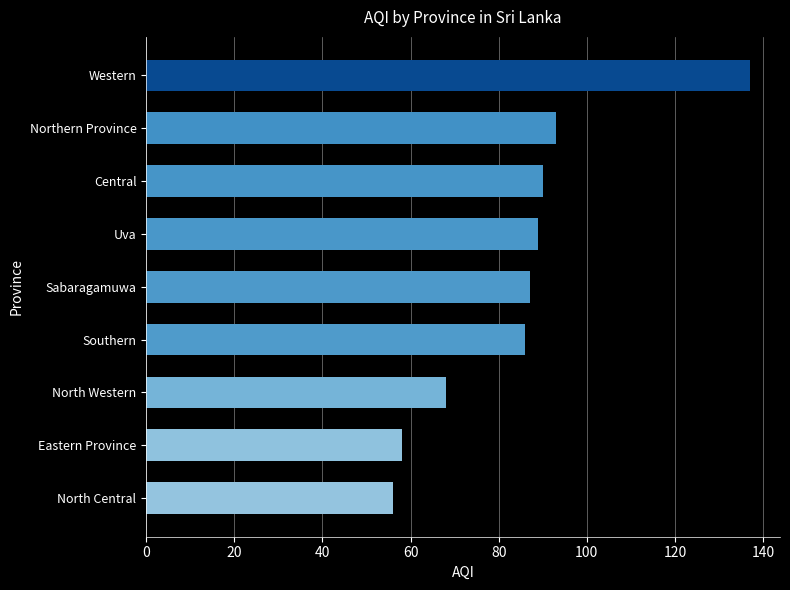

What is the difference between the second highest and minimum values?

37